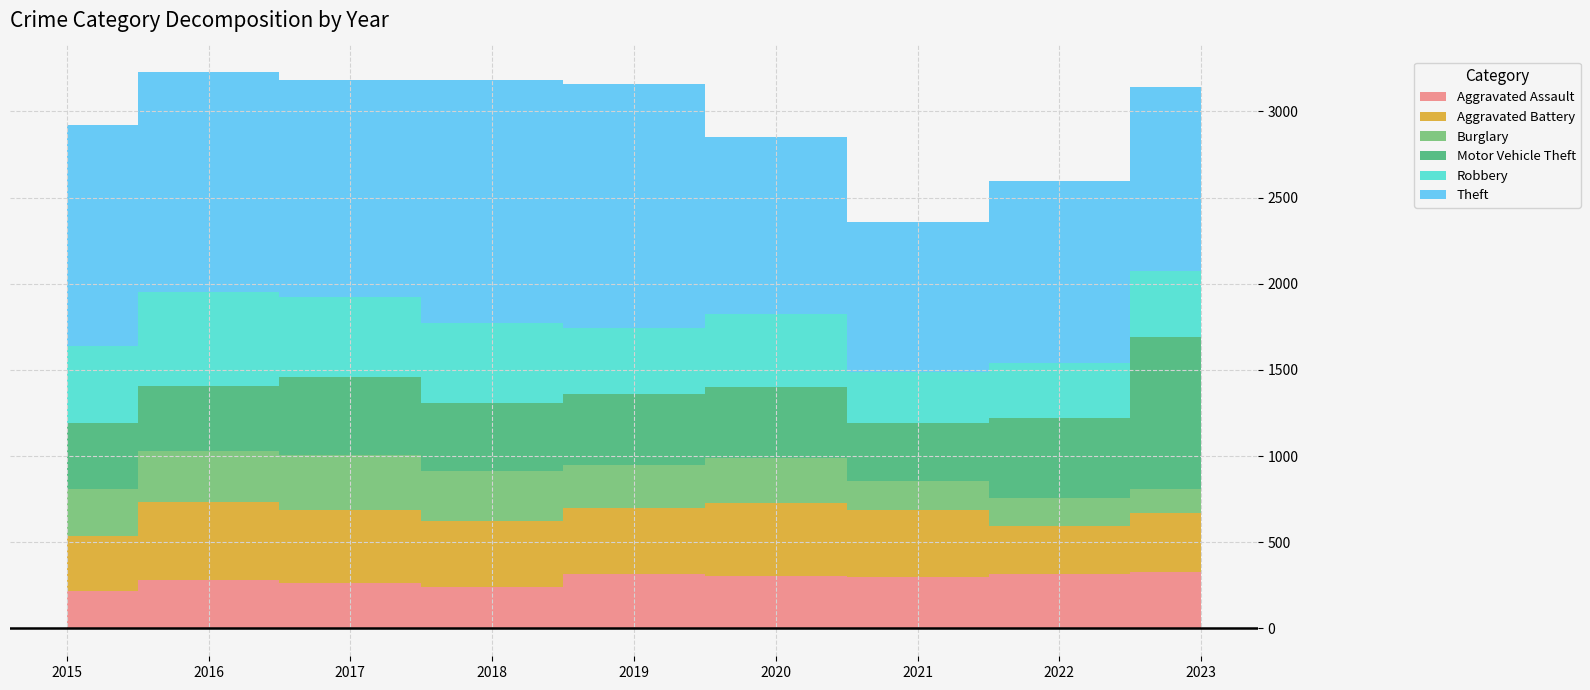

Is it true that Robbery equals 388 at 2019?

True